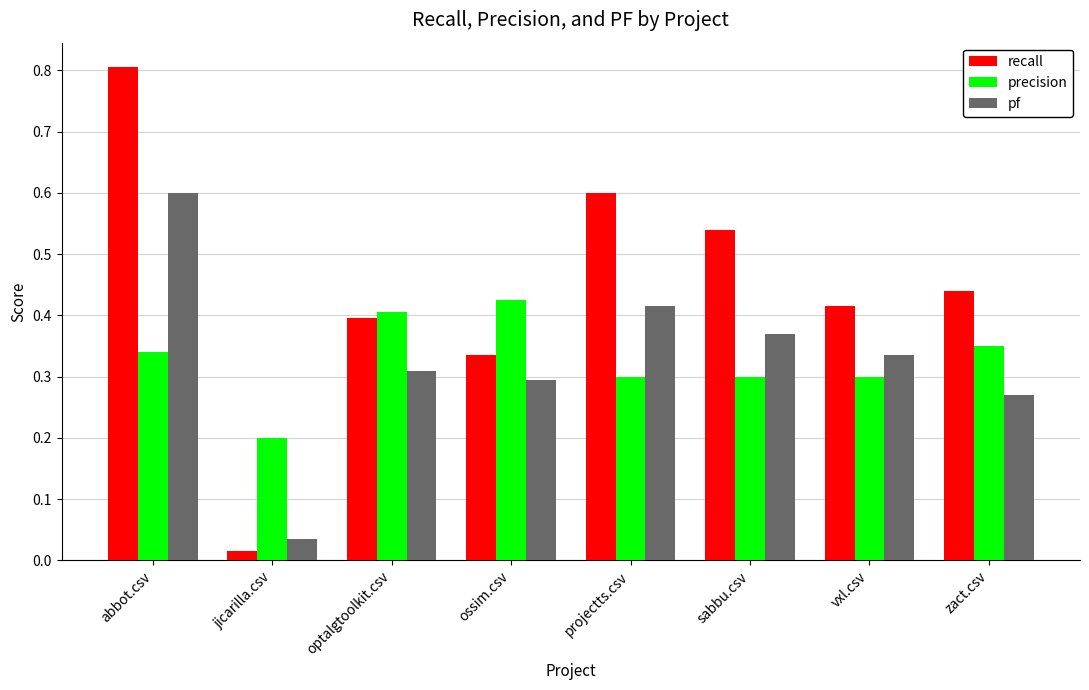

What is the total value across all series at sabbu.csv?

1.2